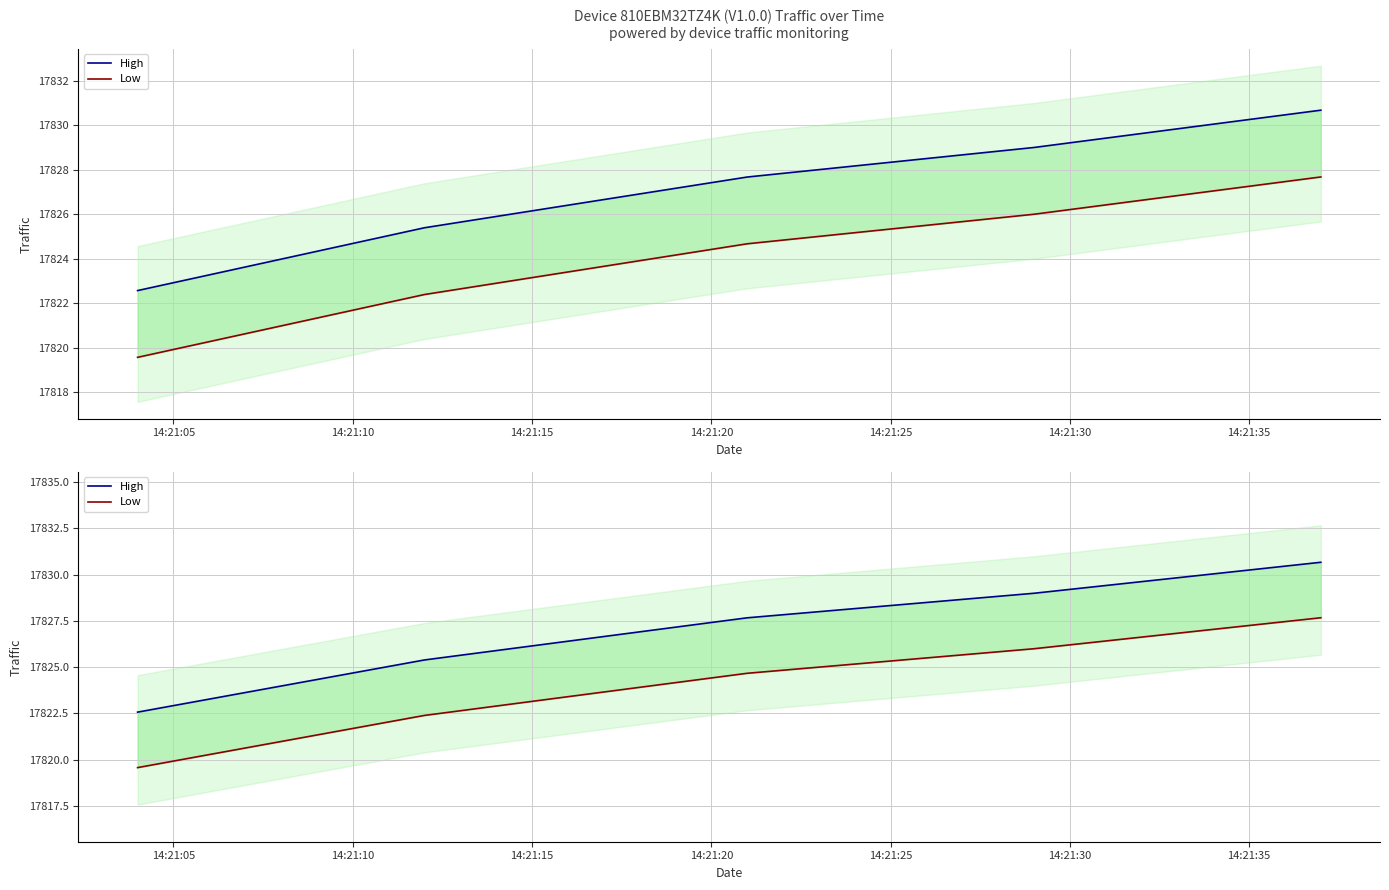

The High series shows 29964.4 at 14:21:10. True or false?

False